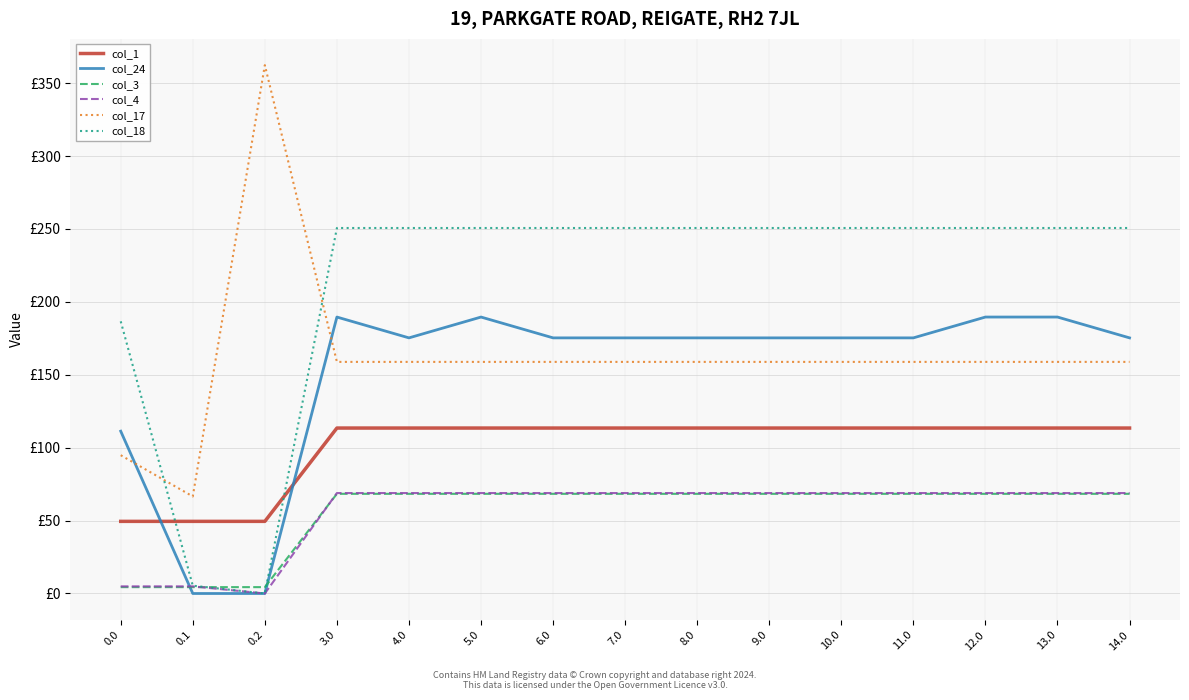

What are all the series names shown in the legend?

col_1, col_24, col_3, col_4, col_17, col_18